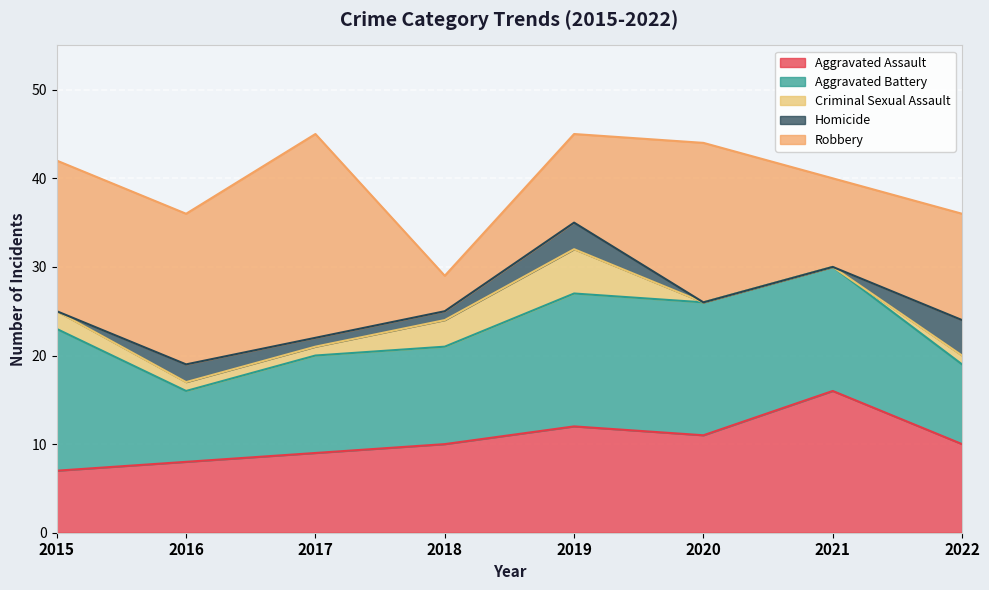

What is the highest value of the Homicide series?

4